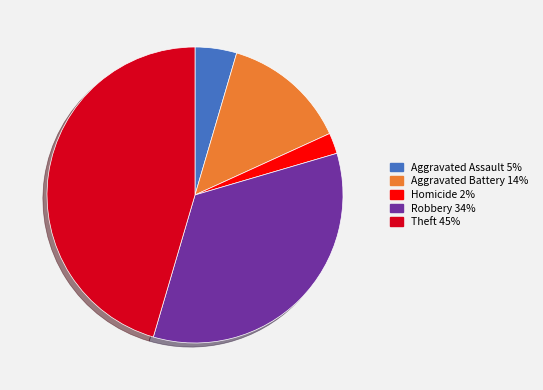

Is there a majority slice in this chart?

No